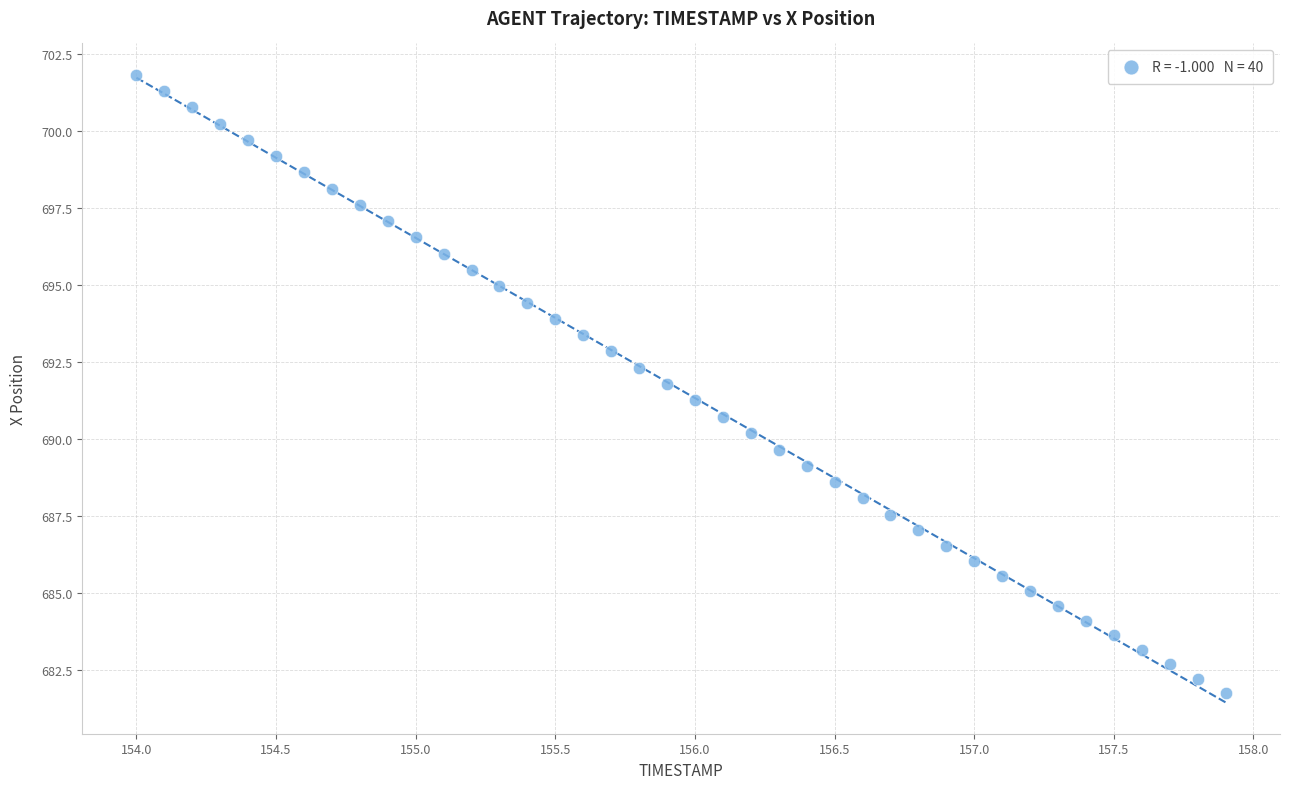

What is the range of X values (max minus min)?

3.9